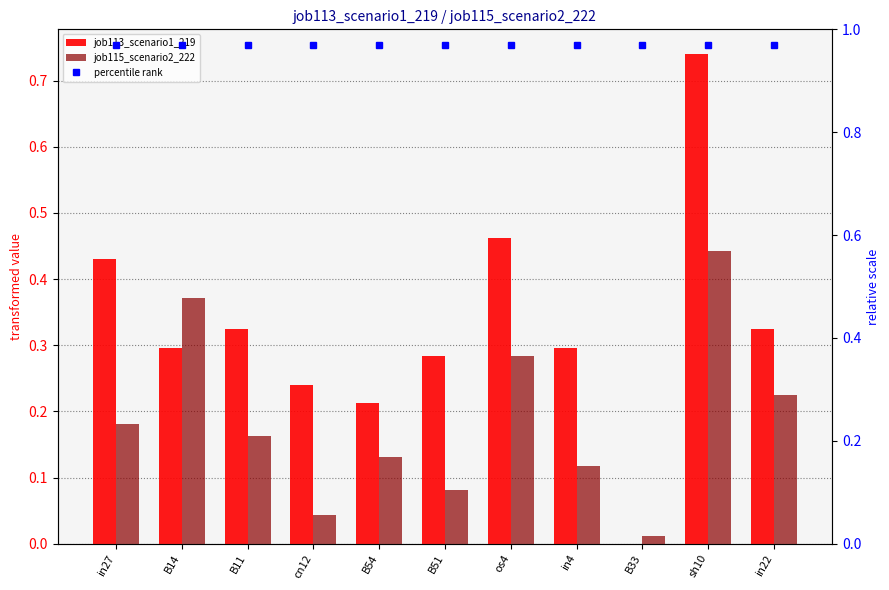

What is the label of the 6th bar from the left?

B51